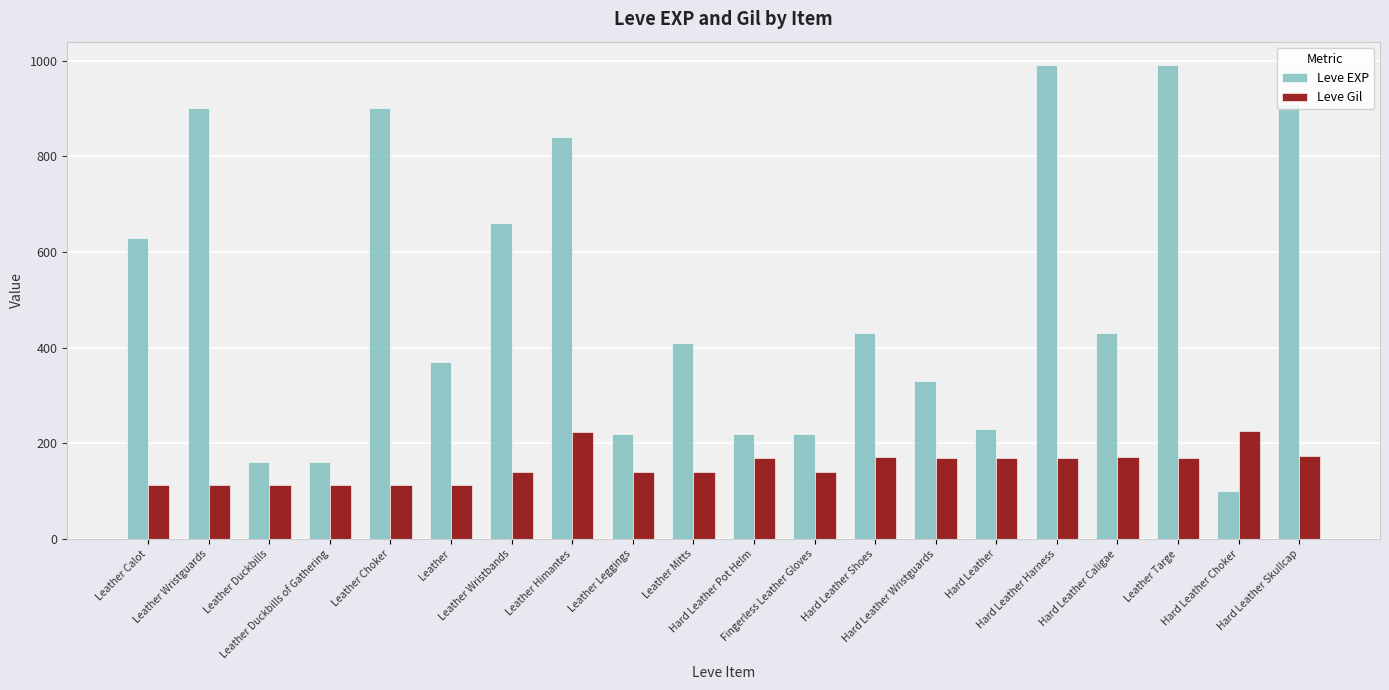

The value of Leve Gil at Leather Himantes is 334. True or false?

False